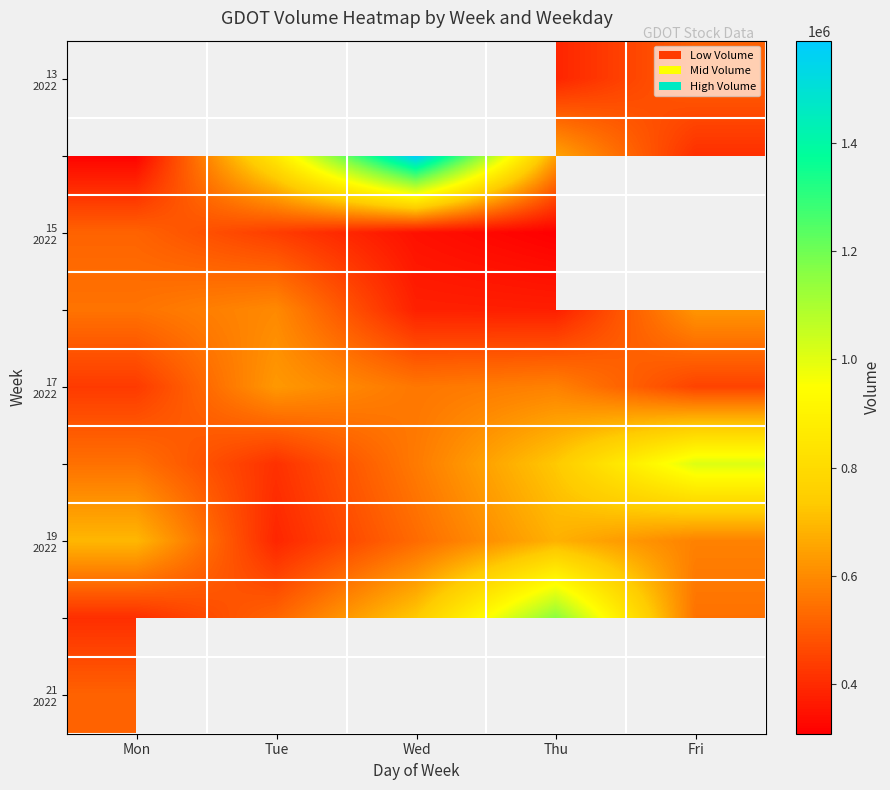

What is the minimum value shown in the chart?

309100.0